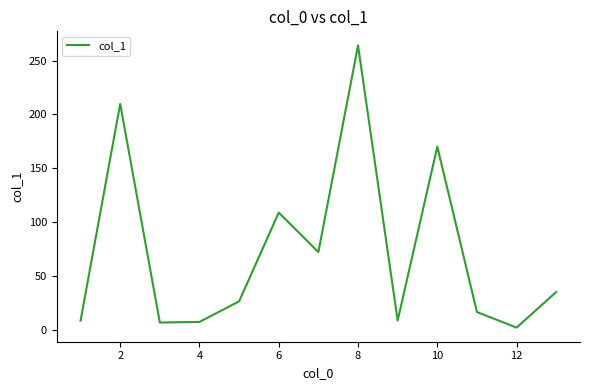

What is the maximum value shown in the chart?

264.0